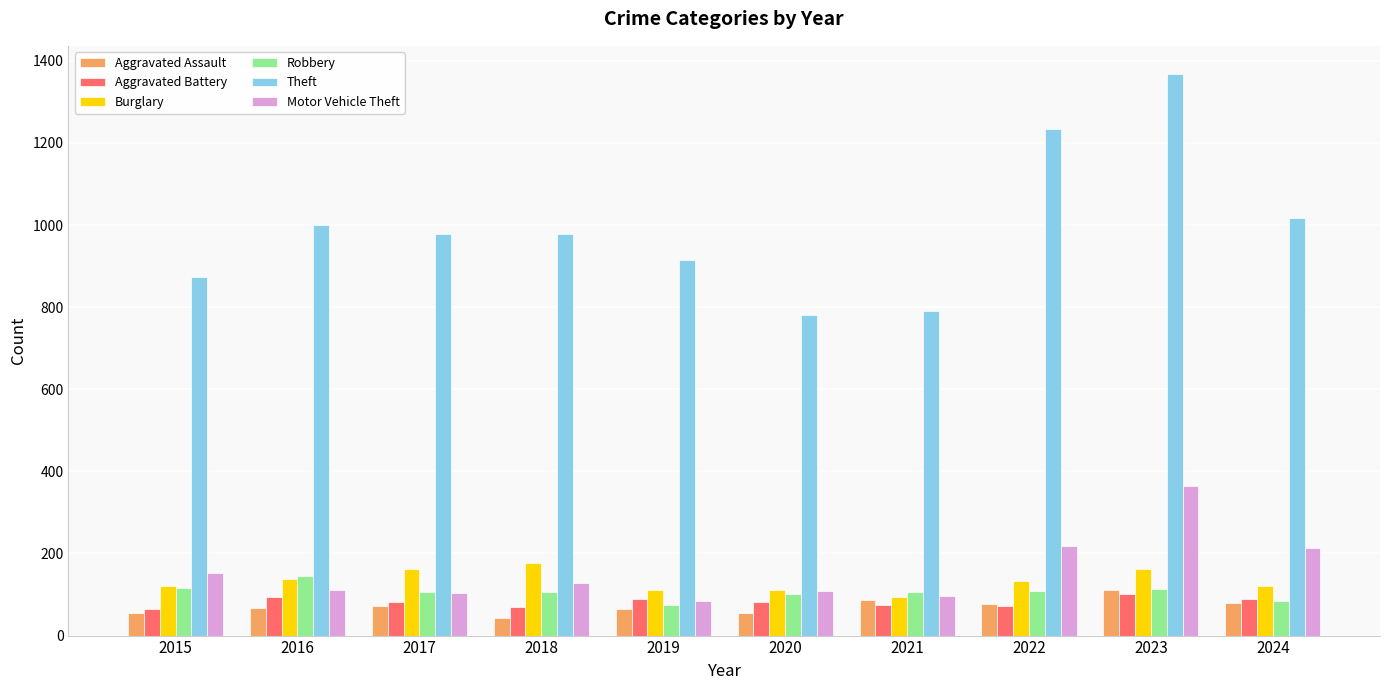

Between 2017 and 2019, which series saw the biggest shift?

Theft